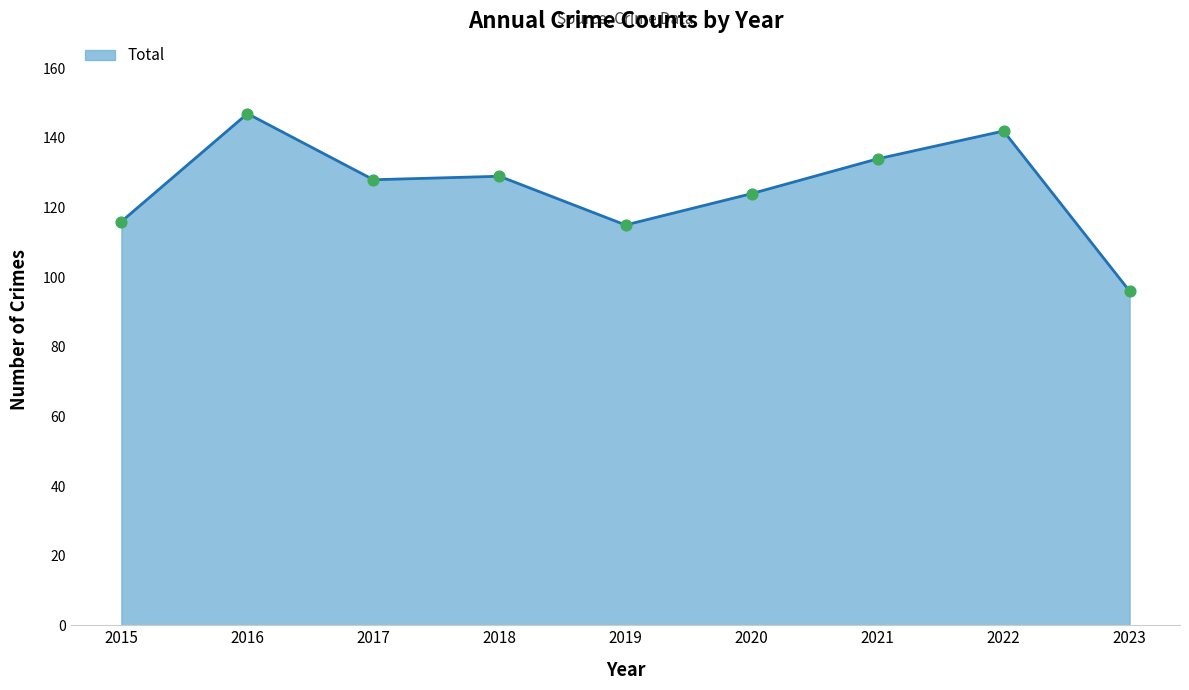

Which has a higher value, 2017 or 2019?

2017